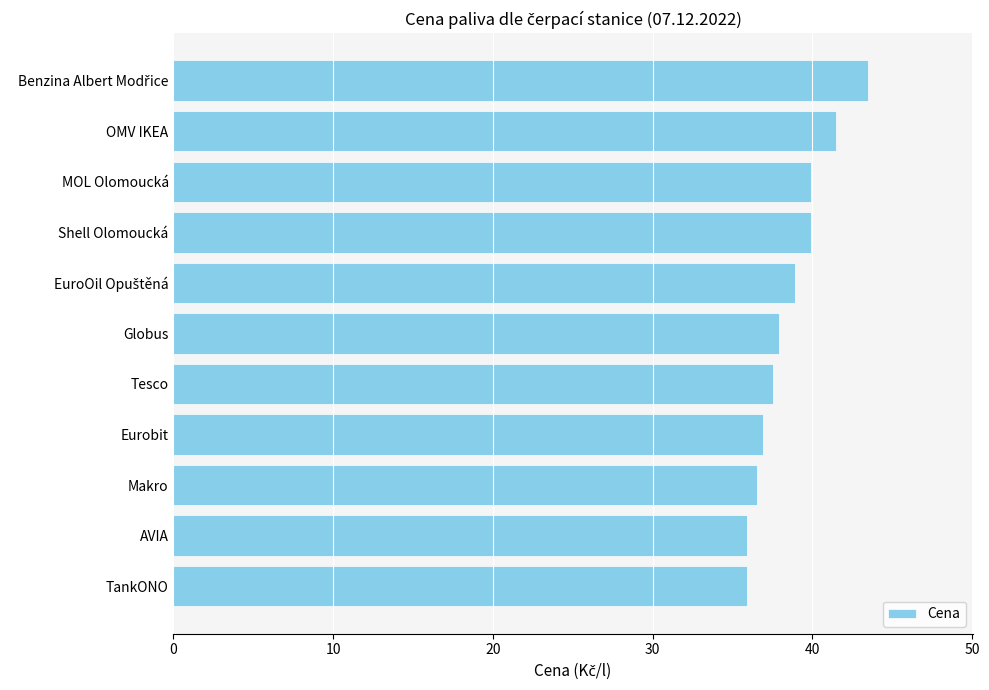

What is the approximate value at Eurobit?

36.9